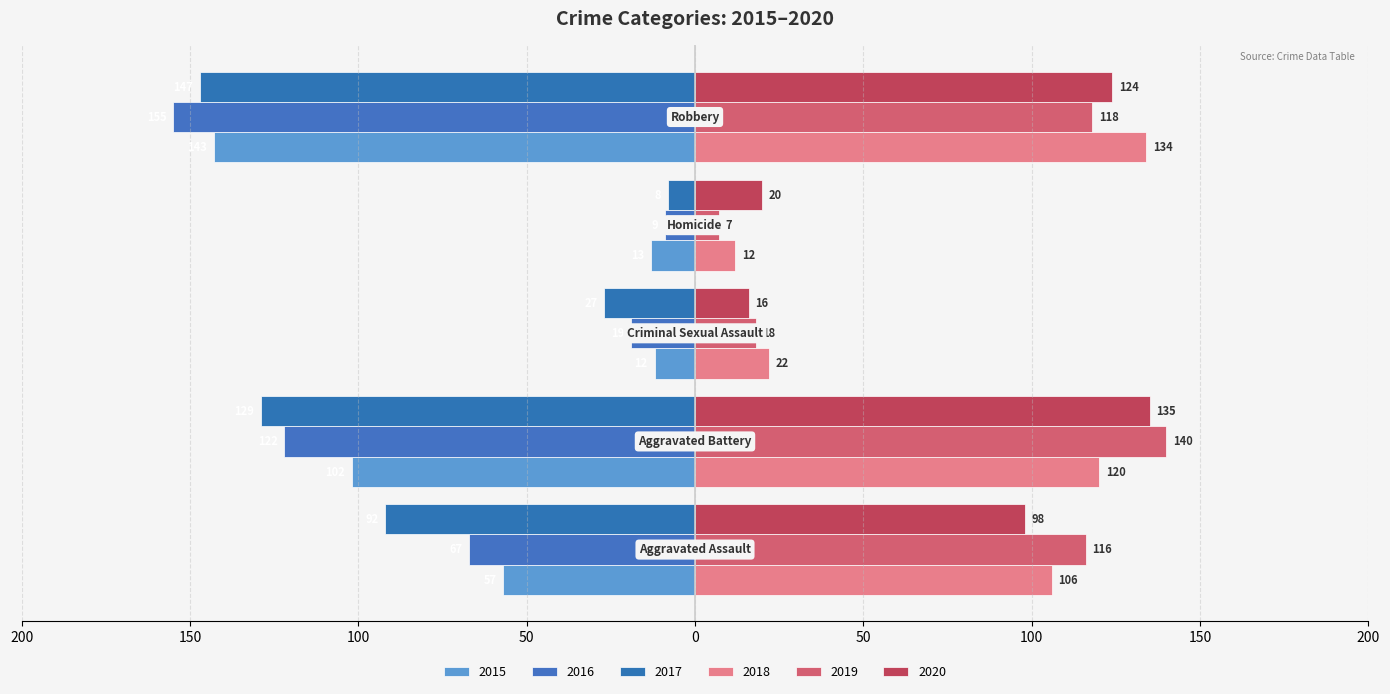

Which series has the largest total across all categories?

2019